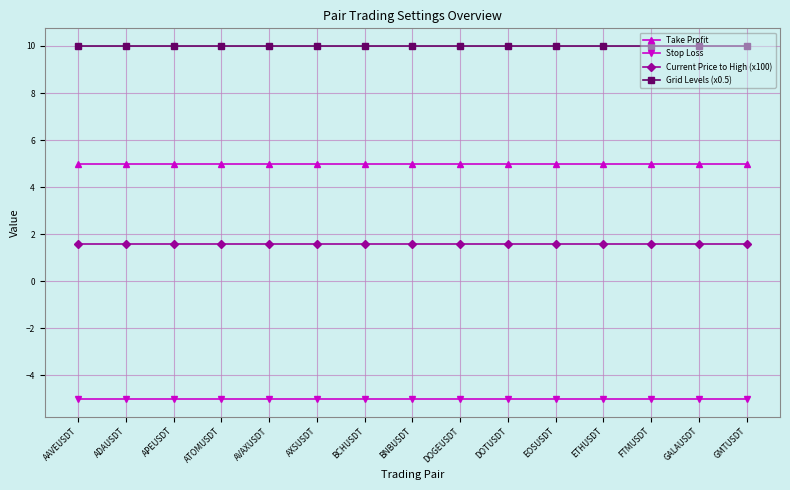

Does the chart have visible grid lines?

Yes